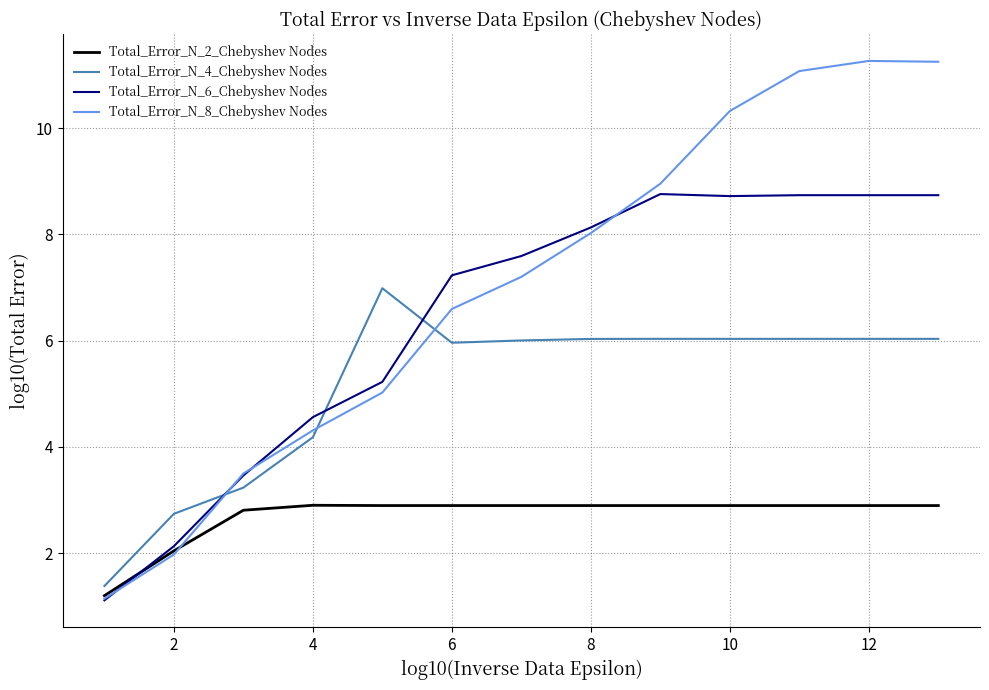

Rank the series by their maximum value, from lowest to highest.

Total_Error_N_2_Chebyshev Nodes, Total_Error_N_4_Chebyshev Nodes, Total_Error_N_6_Chebyshev Nodes, Total_Error_N_8_Chebyshev Nodes